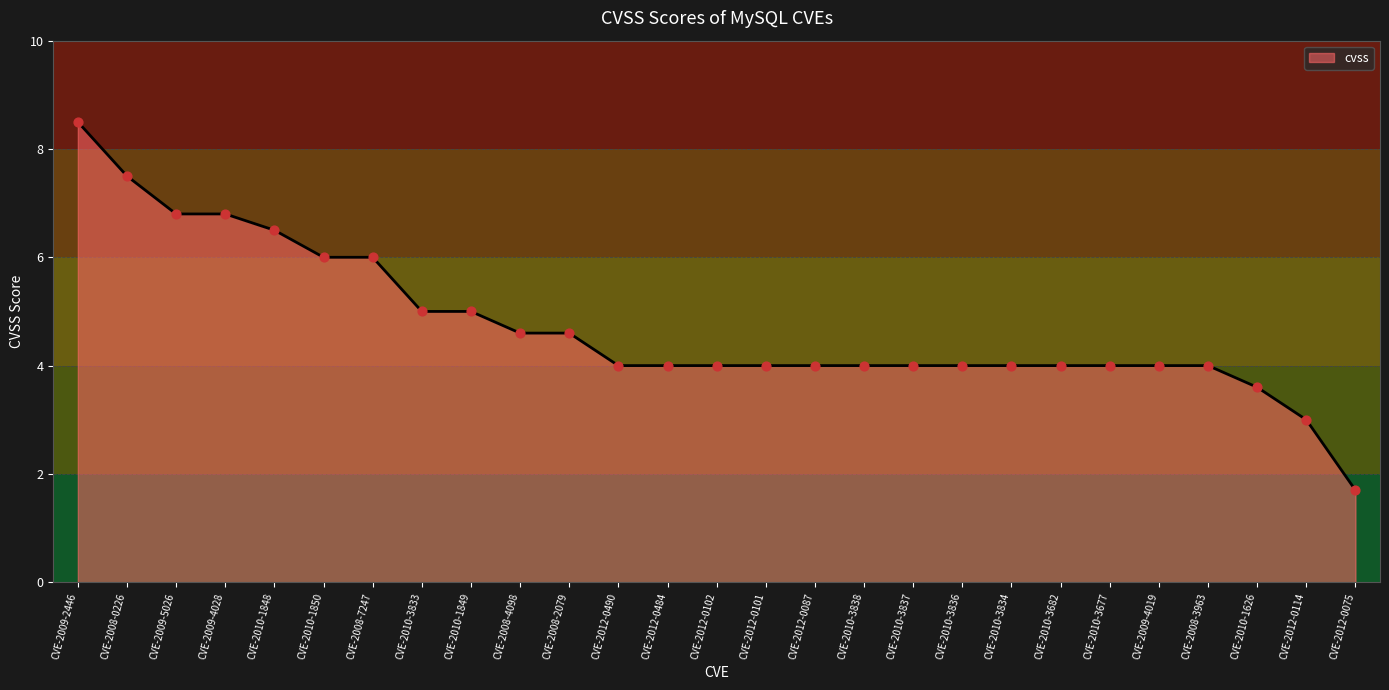

Which has a higher value, CVE-2012-0102 or CVE-2008-7247?

CVE-2008-7247